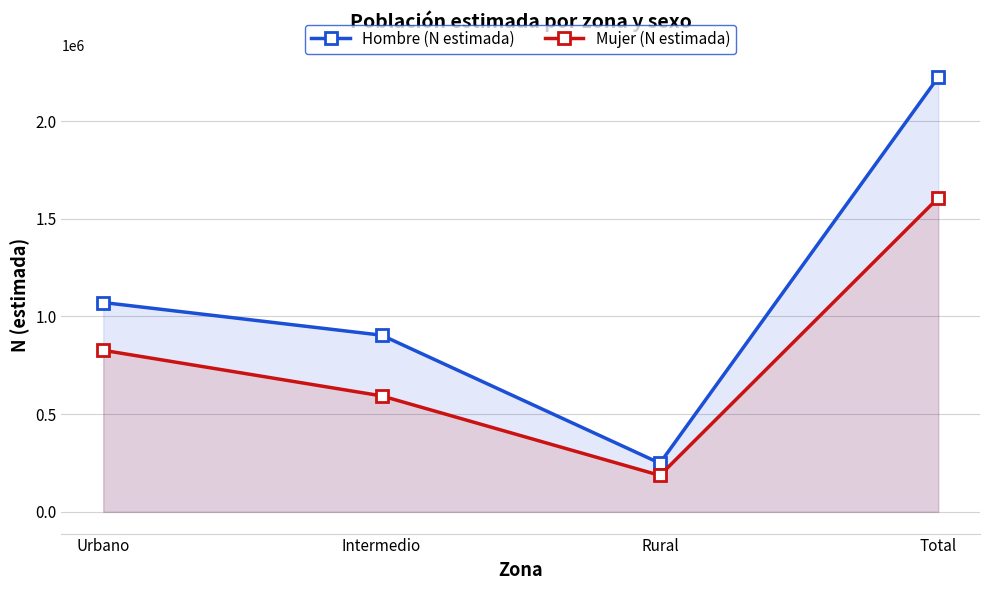

What are all the series names shown in the legend?

Hombre (N estimada), Mujer (N estimada)